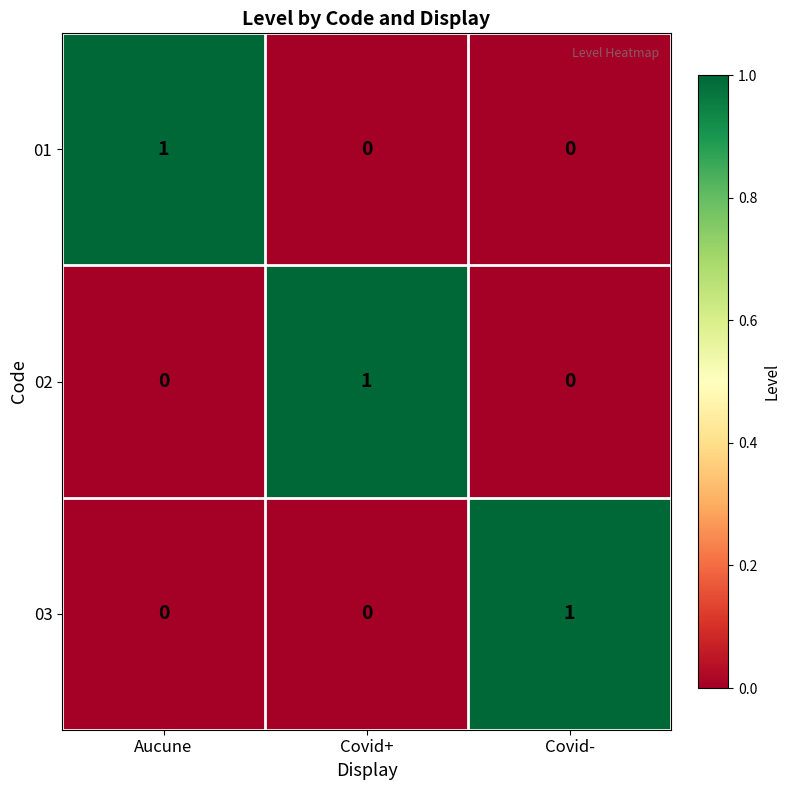

Reading right to left, what are all the values shown in this chart?

01: 0	0	1
02: 0	1	0
03: 1	0	0